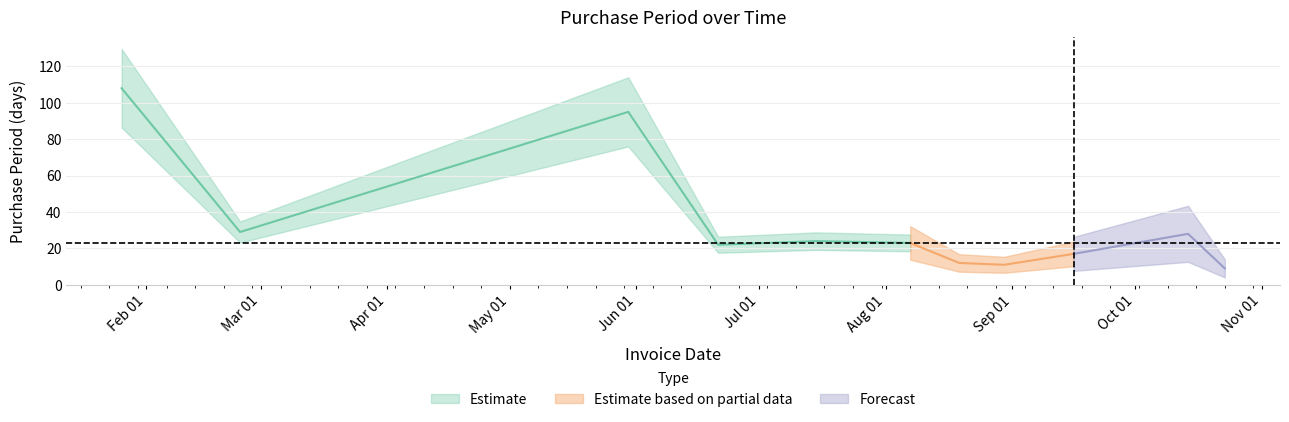

Which category has the highest value across all series?

2017-01-26